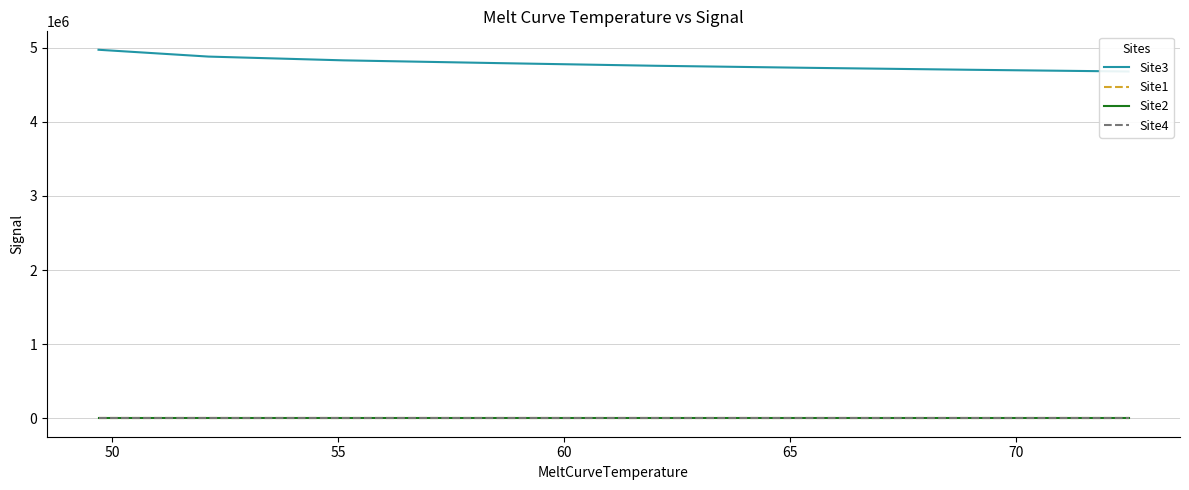

Reading left to right, list all the values displayed in this chart.

Site3: 4971080	4879059	4828232	4790765	4755061	4726868	4701104	4677967
Site1: 0	0	0	0	0	0	0	0
Site2: 0	0	0	0	0	0	0	0
Site4: 0	0	0	0	0	0	0	0